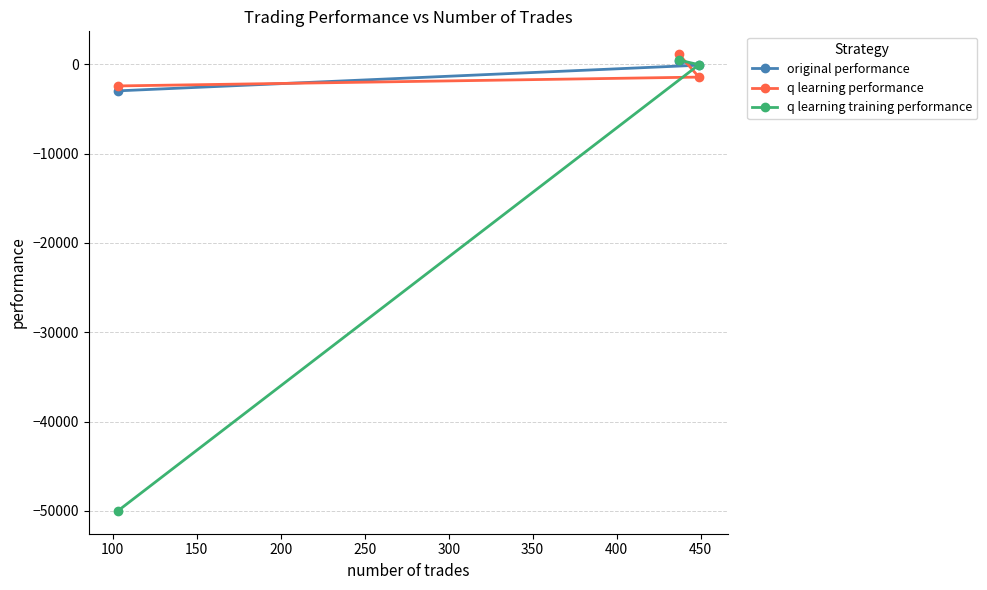

What is the value of the q learning training performance point at the 2nd from the left?

479.4